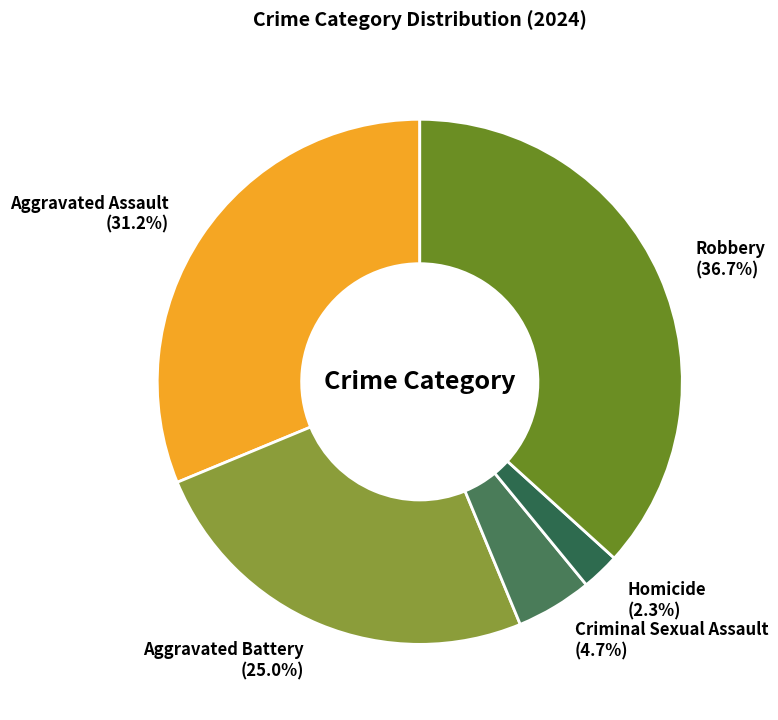

Which has a higher value, Robbery or Homicide?

Robbery